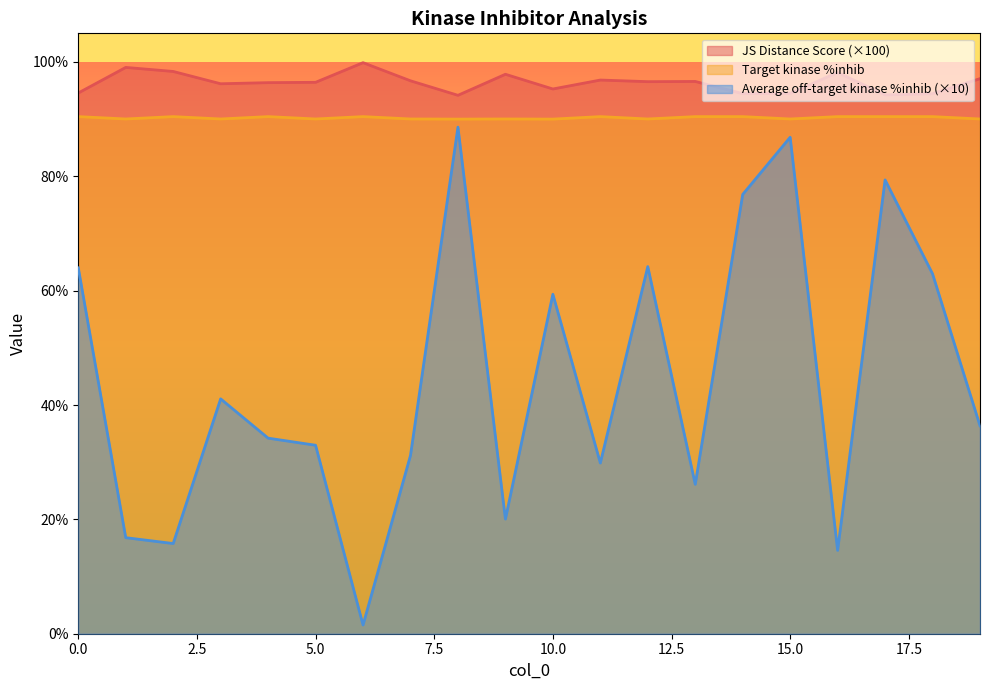

List the series in order of their peak value, lowest first.

Average off-target kinase %inhib (×10), Target kinase %inhib, JS Distance Score (×100)